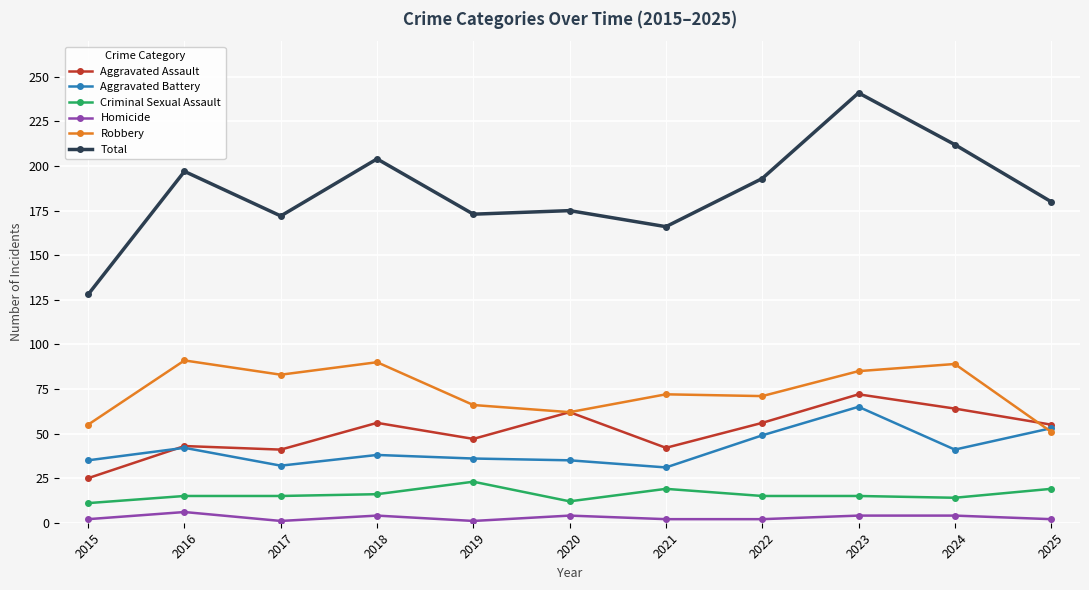

What is the total value across all series at 2022?

386